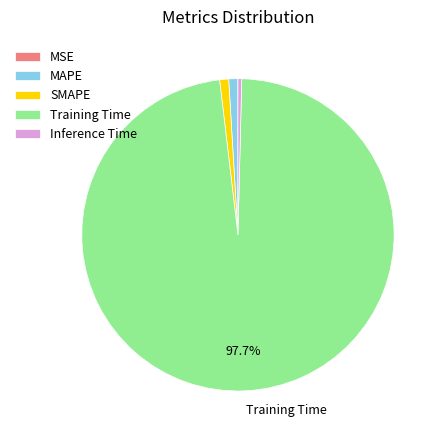

To the nearest percent, what is the average slice percentage?

20%